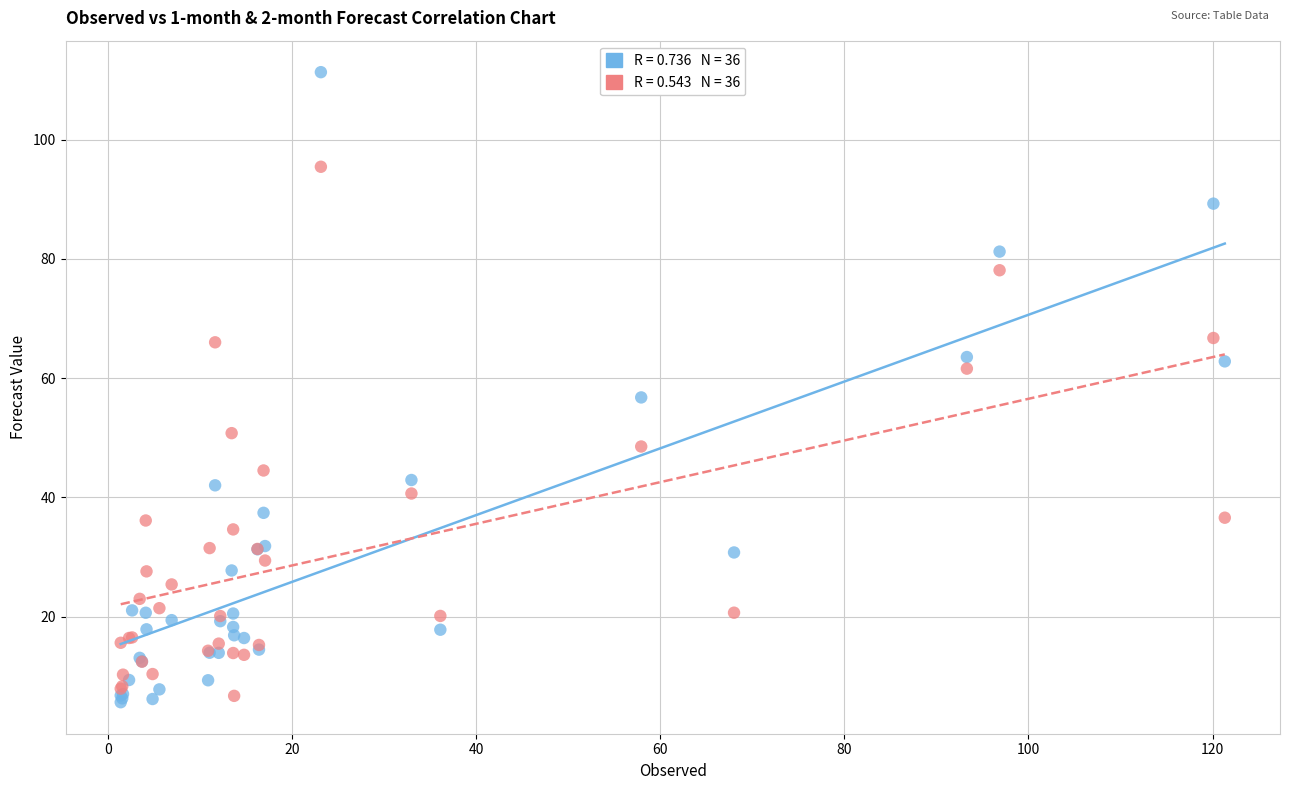

Across all series, what Y value is closest to 58?

56.8